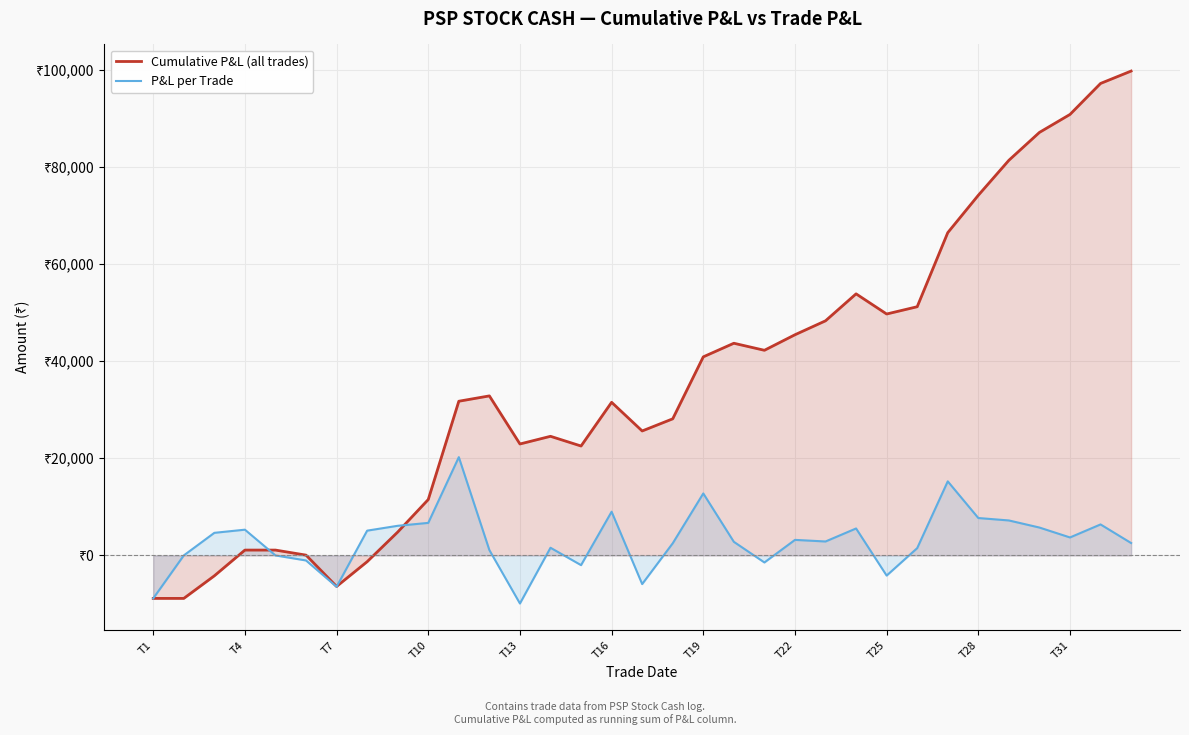

At which category does Cumulative P&L (all trades) reach its first local peak?

11